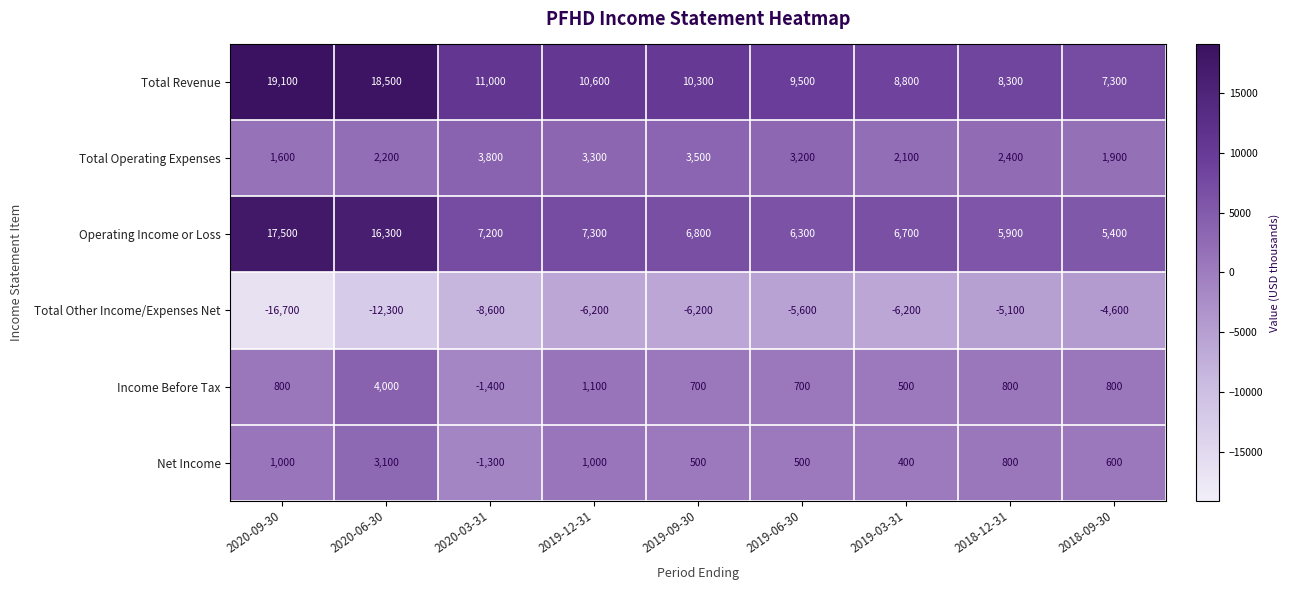

What is the sum of the Total Other Income/Expenses Net values at 2019-12-31 and 2020-03-31?

-14800